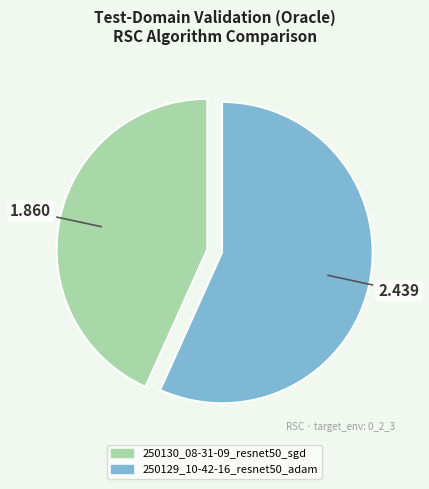

Combined, do 250130_08-31-09_resnet50_sgd and 250129_10-42-16_resnet50_adam account for over 50%?

Yes